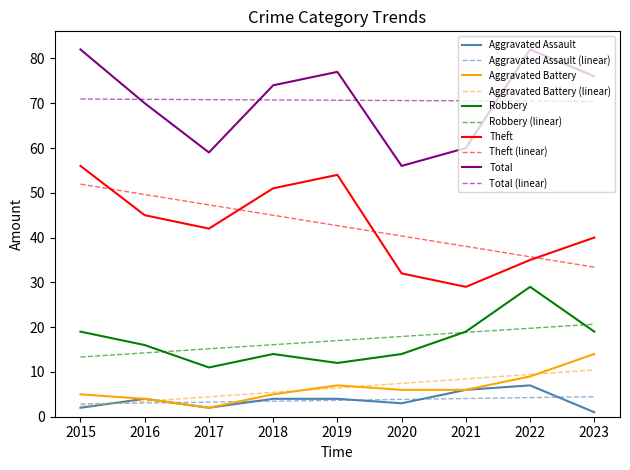

At which category does Robbery reach its first local peak?

2018